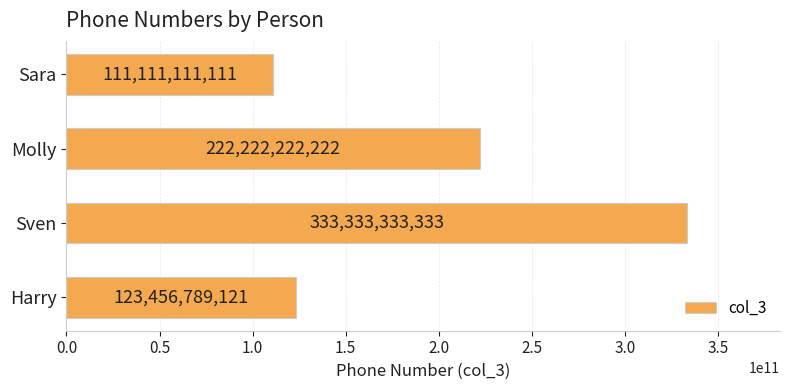

Which has a higher value, Sven or Sara?

Sven